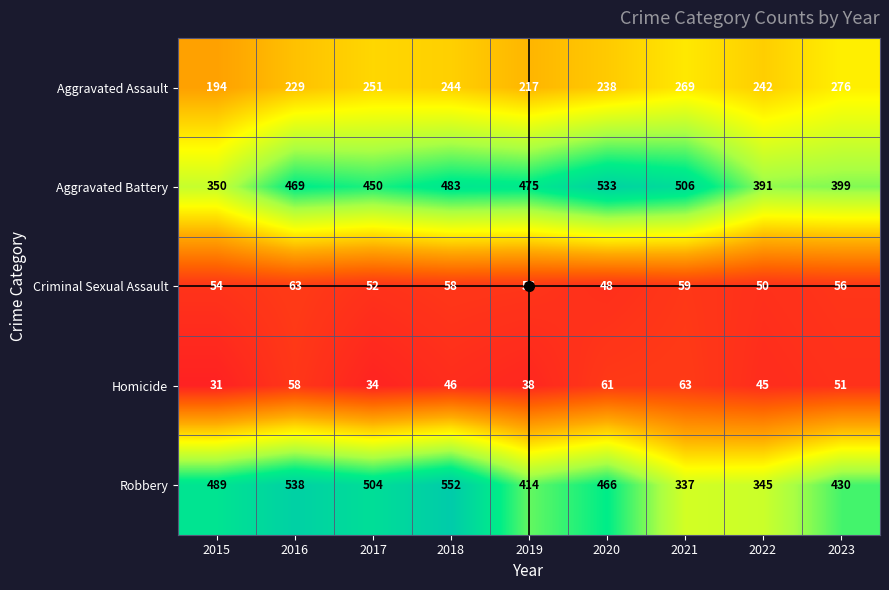

At how many categories does at least one series exceed 454?

7